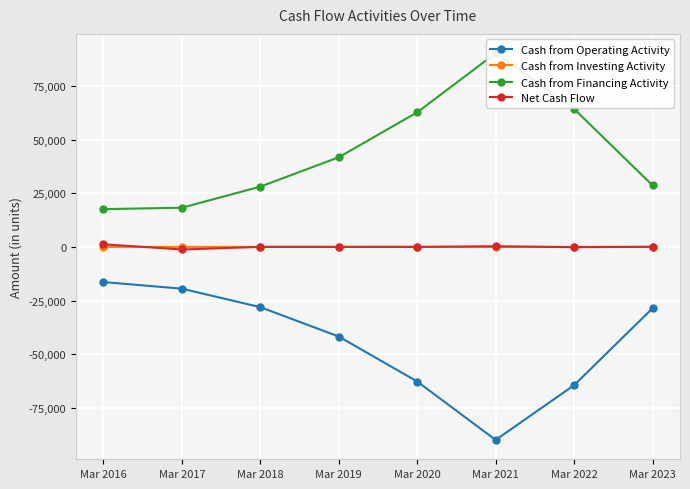

In Net Cash Flow, how many points are lower than both neighbors (excluding endpoints)?

3